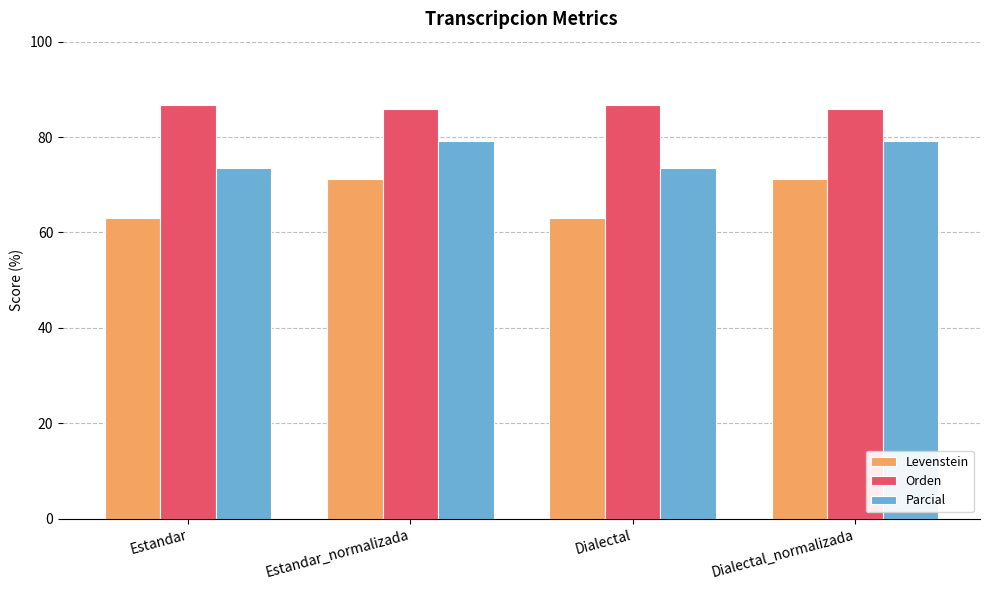

What is the maximum value shown in the chart?

86.8